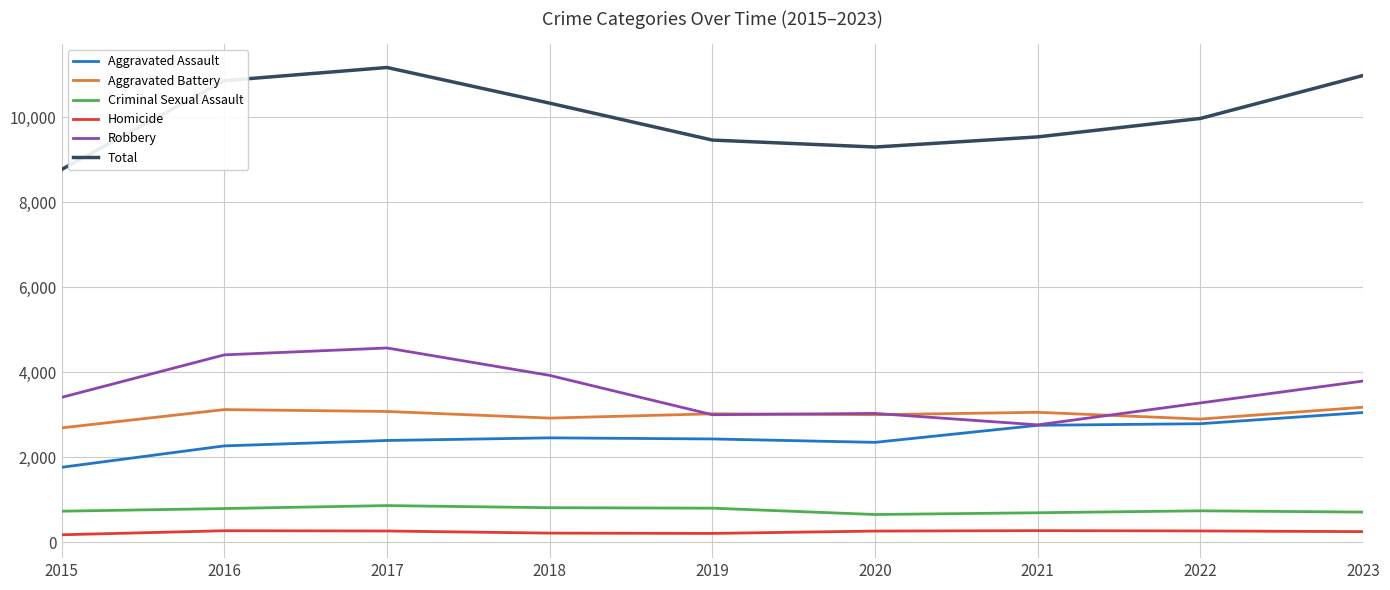

What is the maximum value shown in the chart?

11173